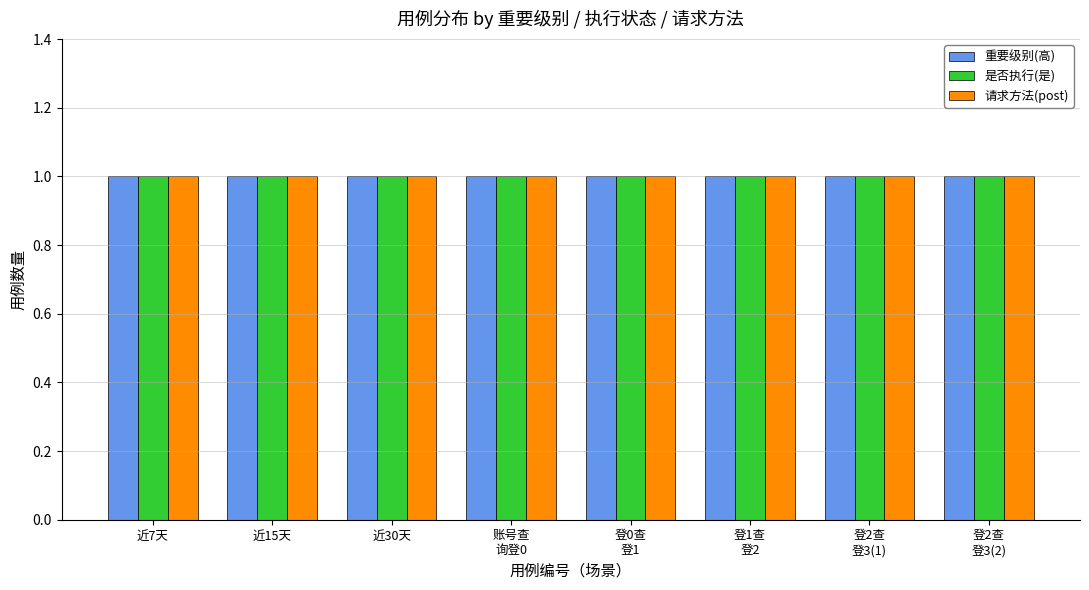

What is the sum of the 是 values at 2 and 3?

2